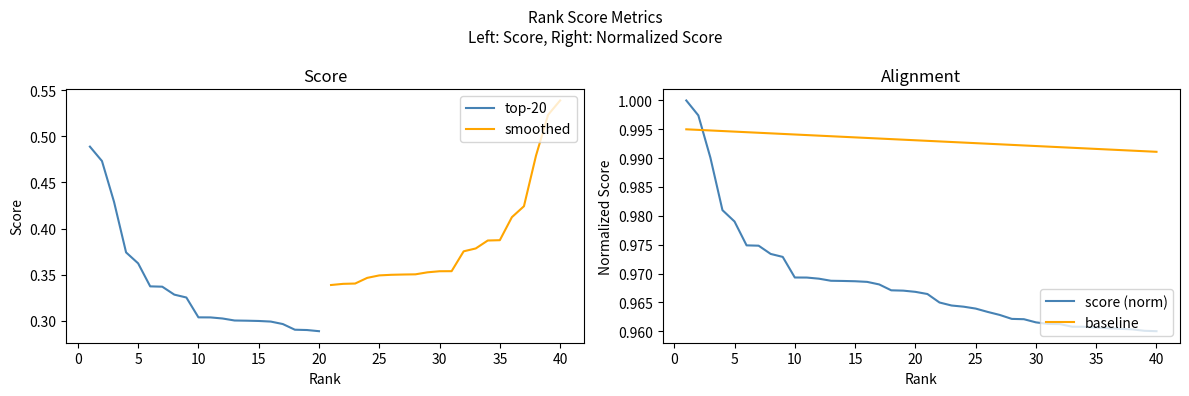

What is the value of the 19th point from the left?

1.0